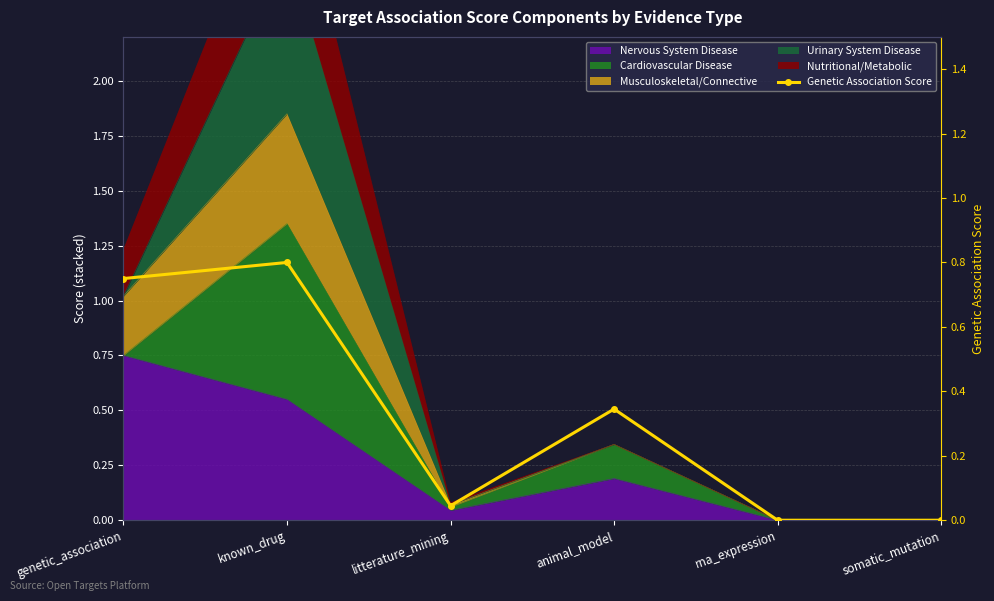

At which category does the chart reach its minimum across all series?

rna_expression